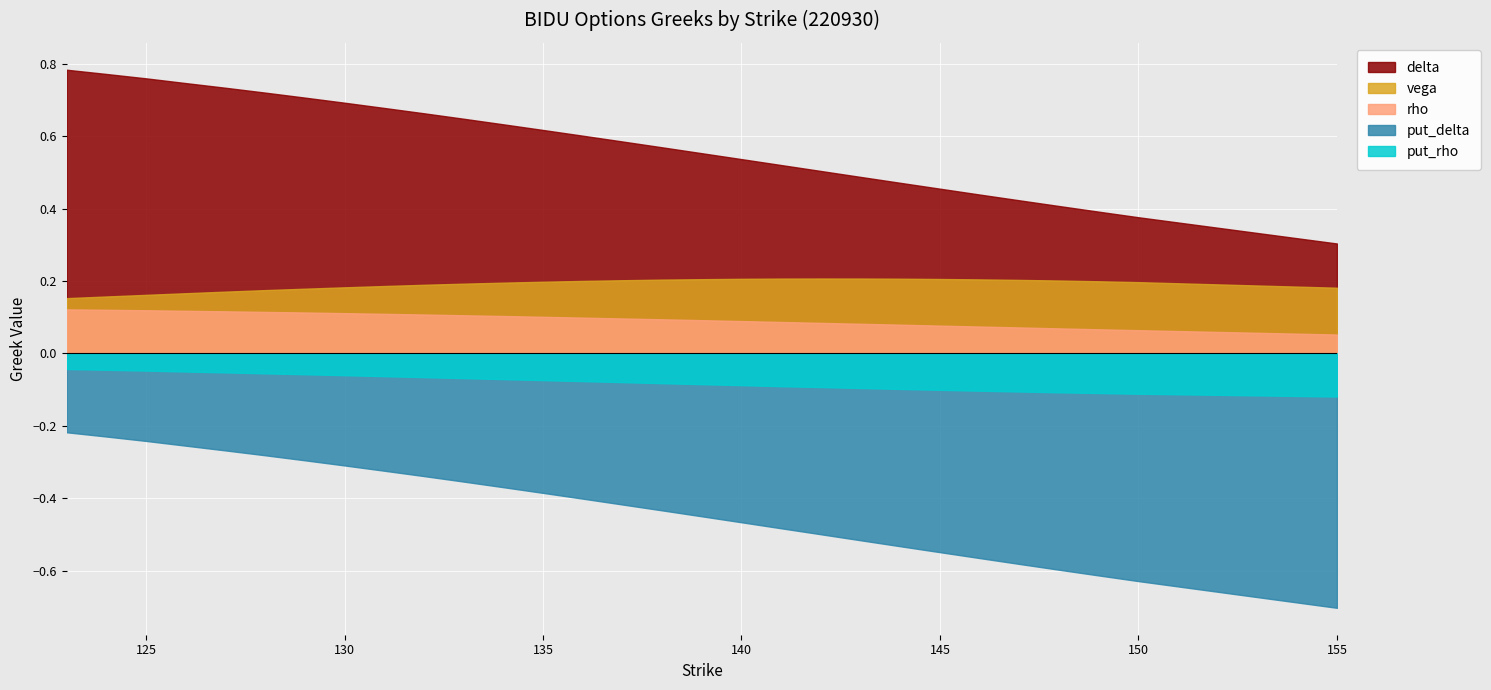

At 144, list the series in order from largest to smallest.

delta, vega, rho, put_rho, put_delta